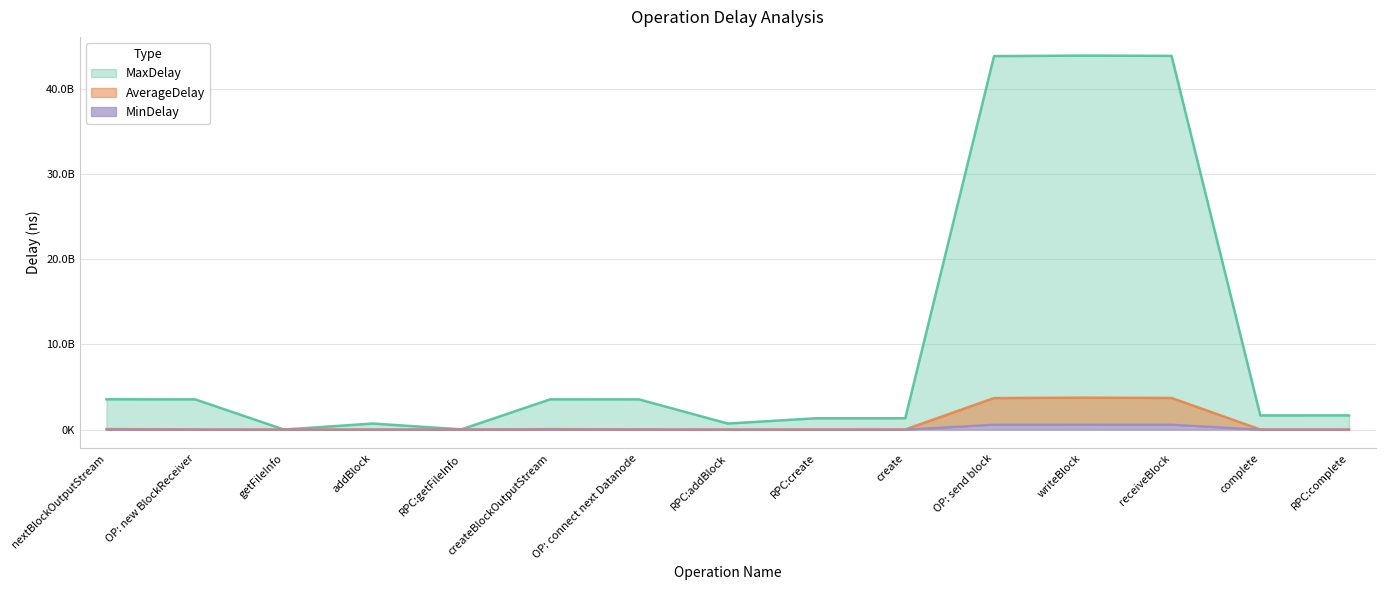

How many data points in MaxDelay are less than 1663437583?

7